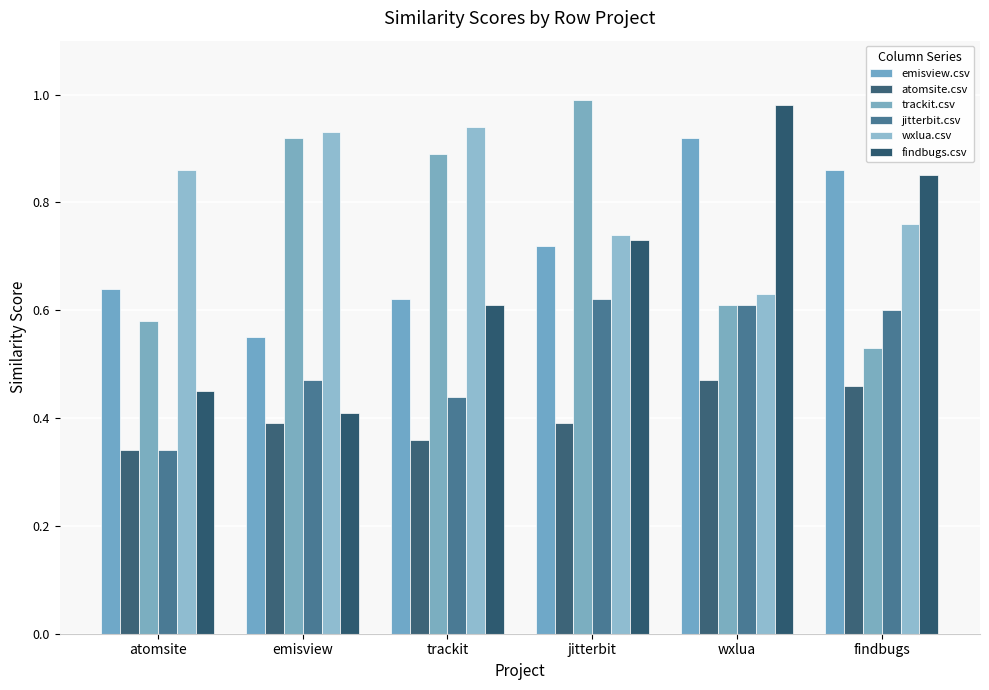

How many bars are there in total?

36